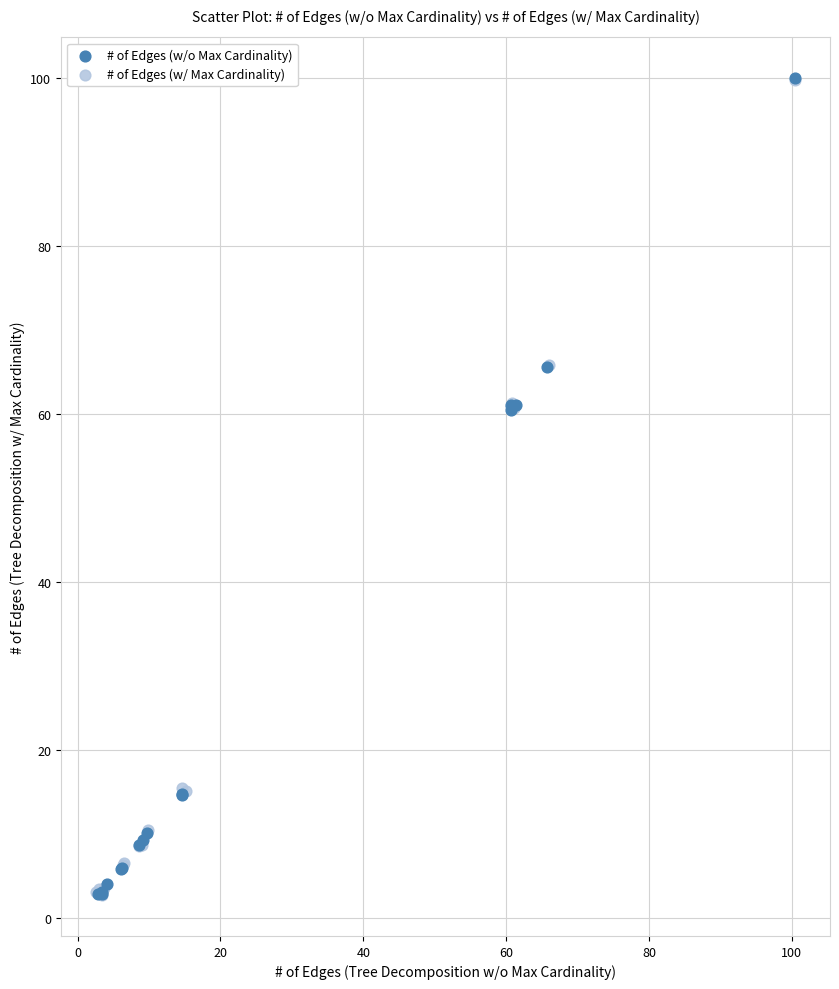

What are all the series names shown in the legend?

# of Edges (w/o Max Cardinality), # of Edges (w/ Max Cardinality)